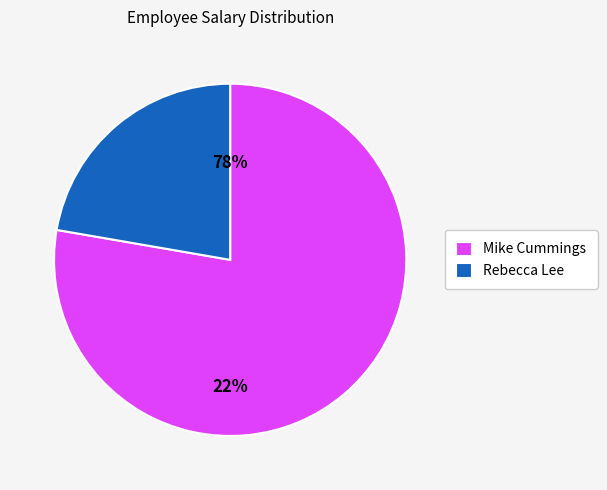

To the nearest percent, what is the combined percentage of Rebecca Lee and Mike Cummings?

100%